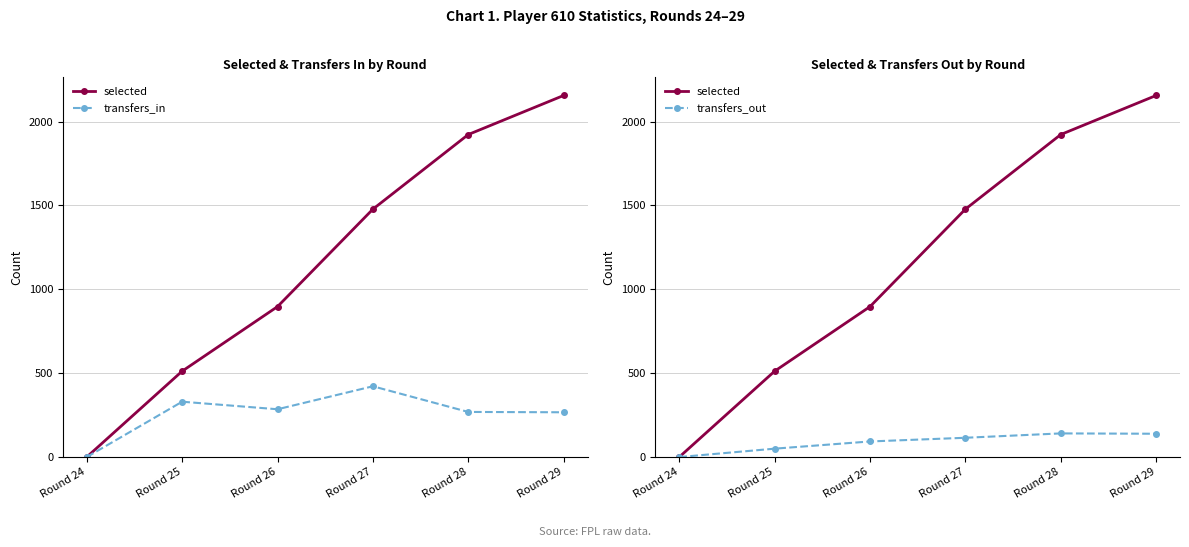

Read the selected value at Round 27, to the nearest 50.

1500